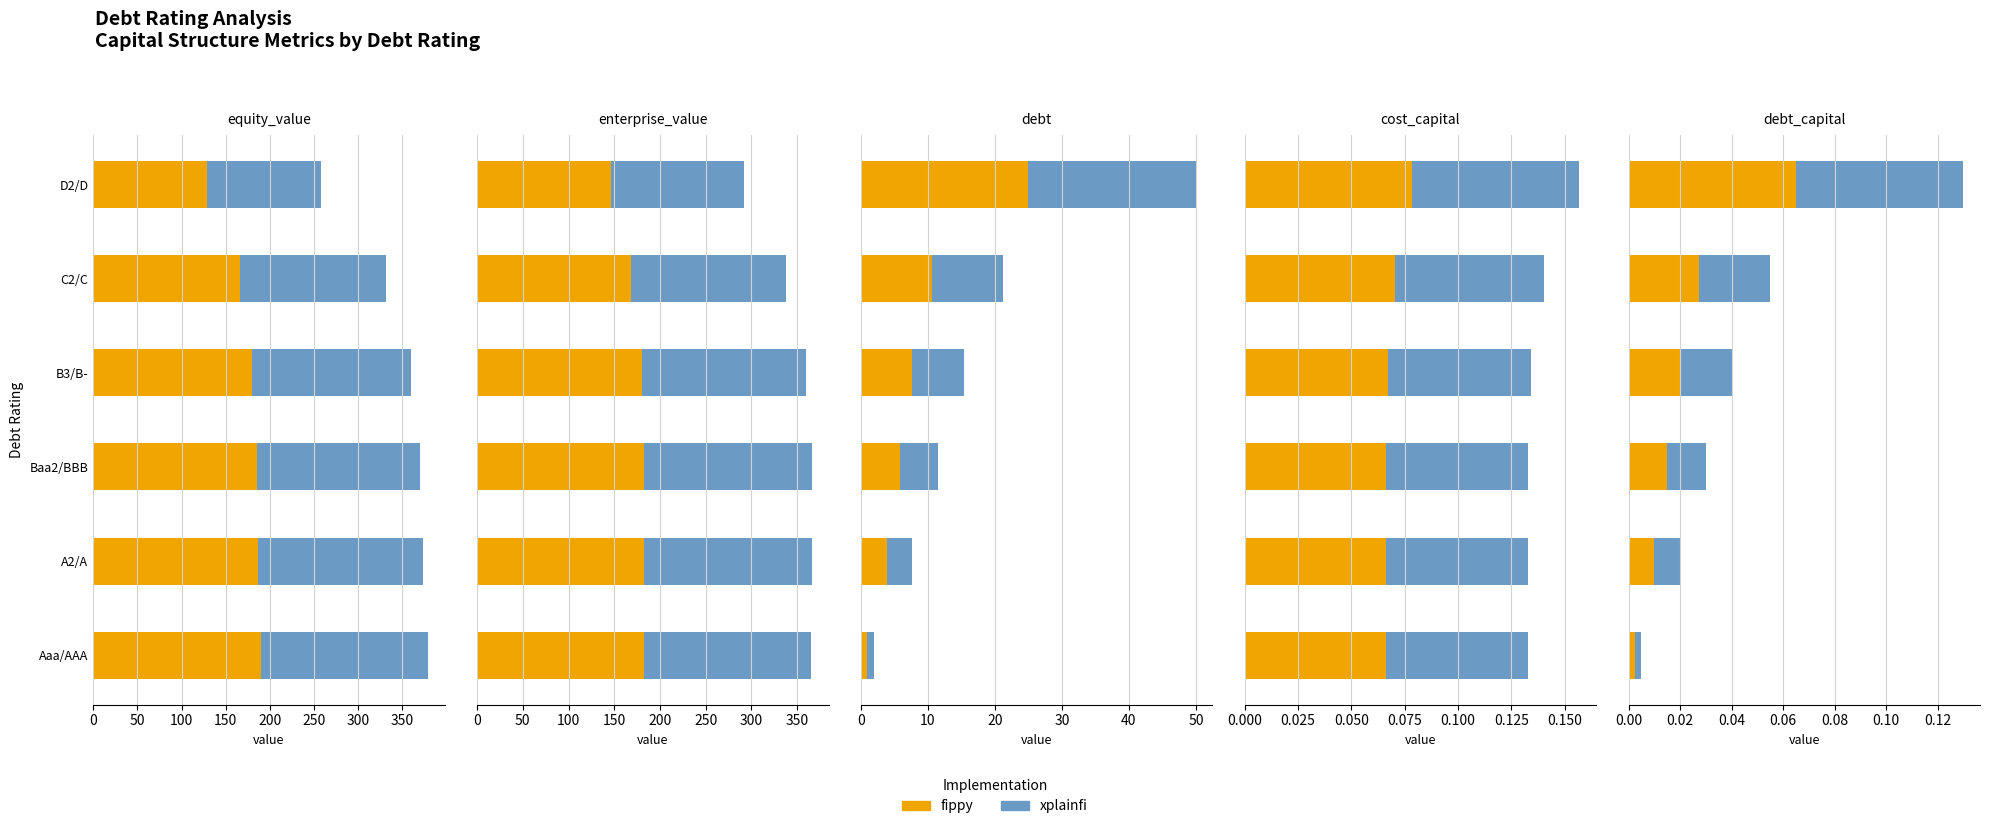

At how many categories does at least one series exceed 0?

6